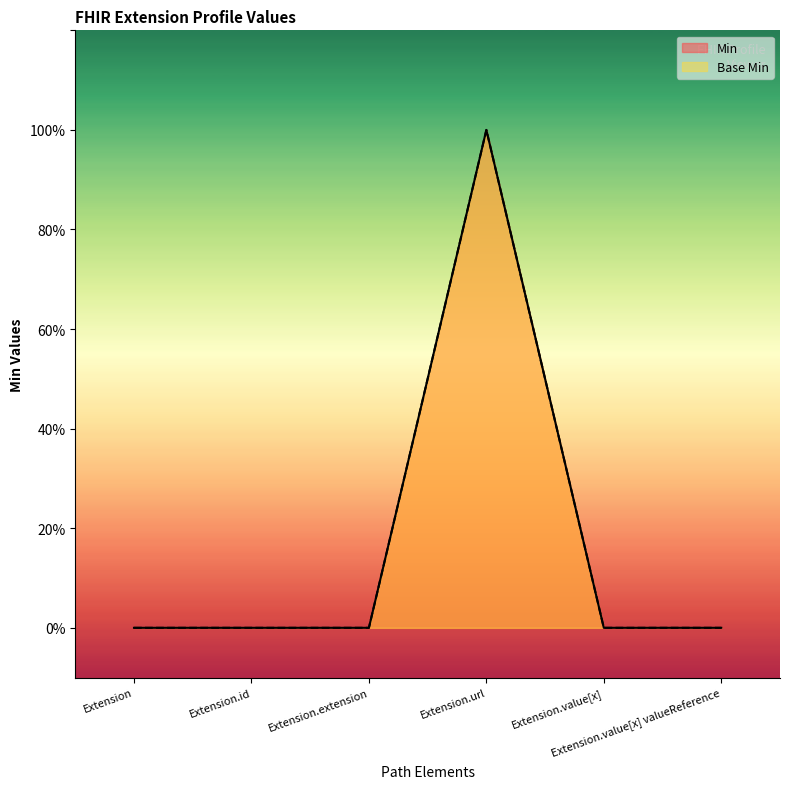

Does the chart display data point markers on the line(s)?

No